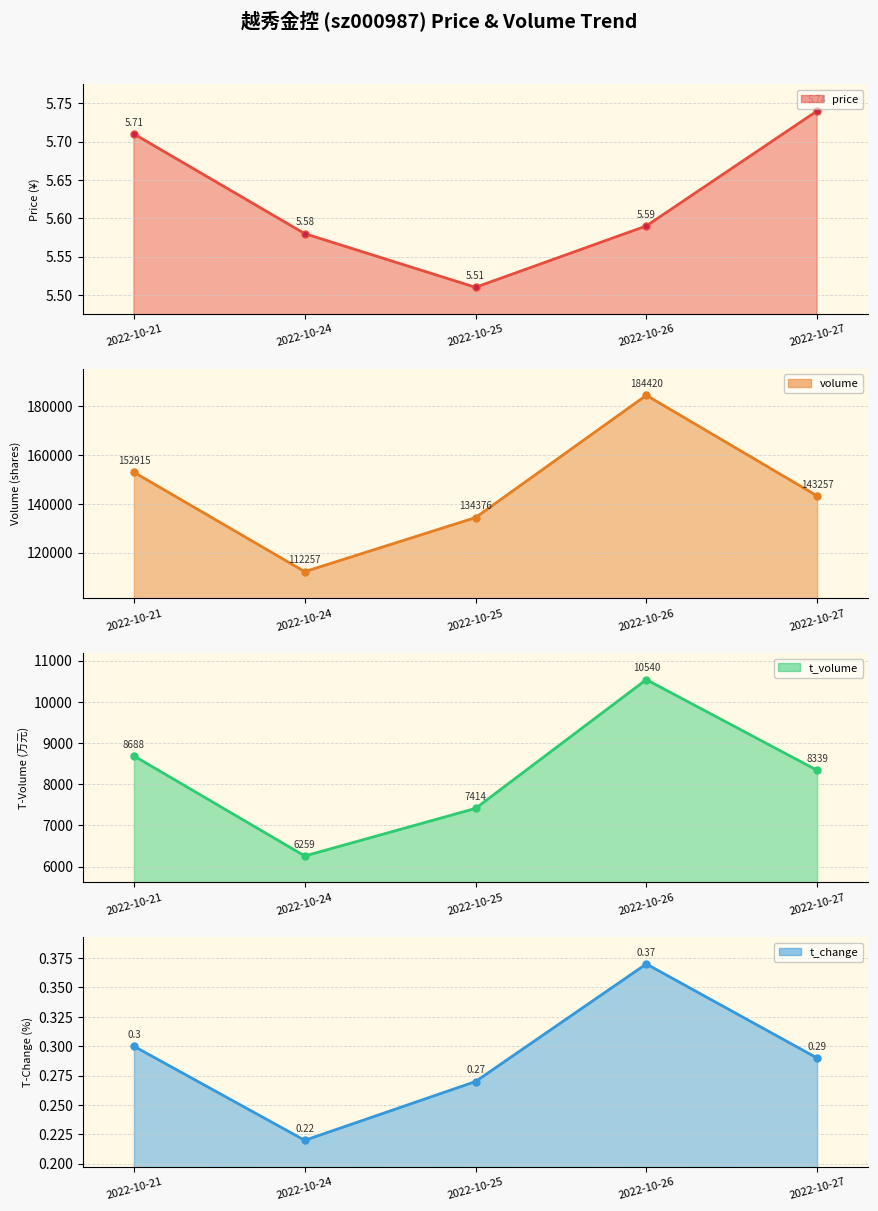

Which has a higher value, 2022-10-26 or 2022-10-21?

2022-10-21